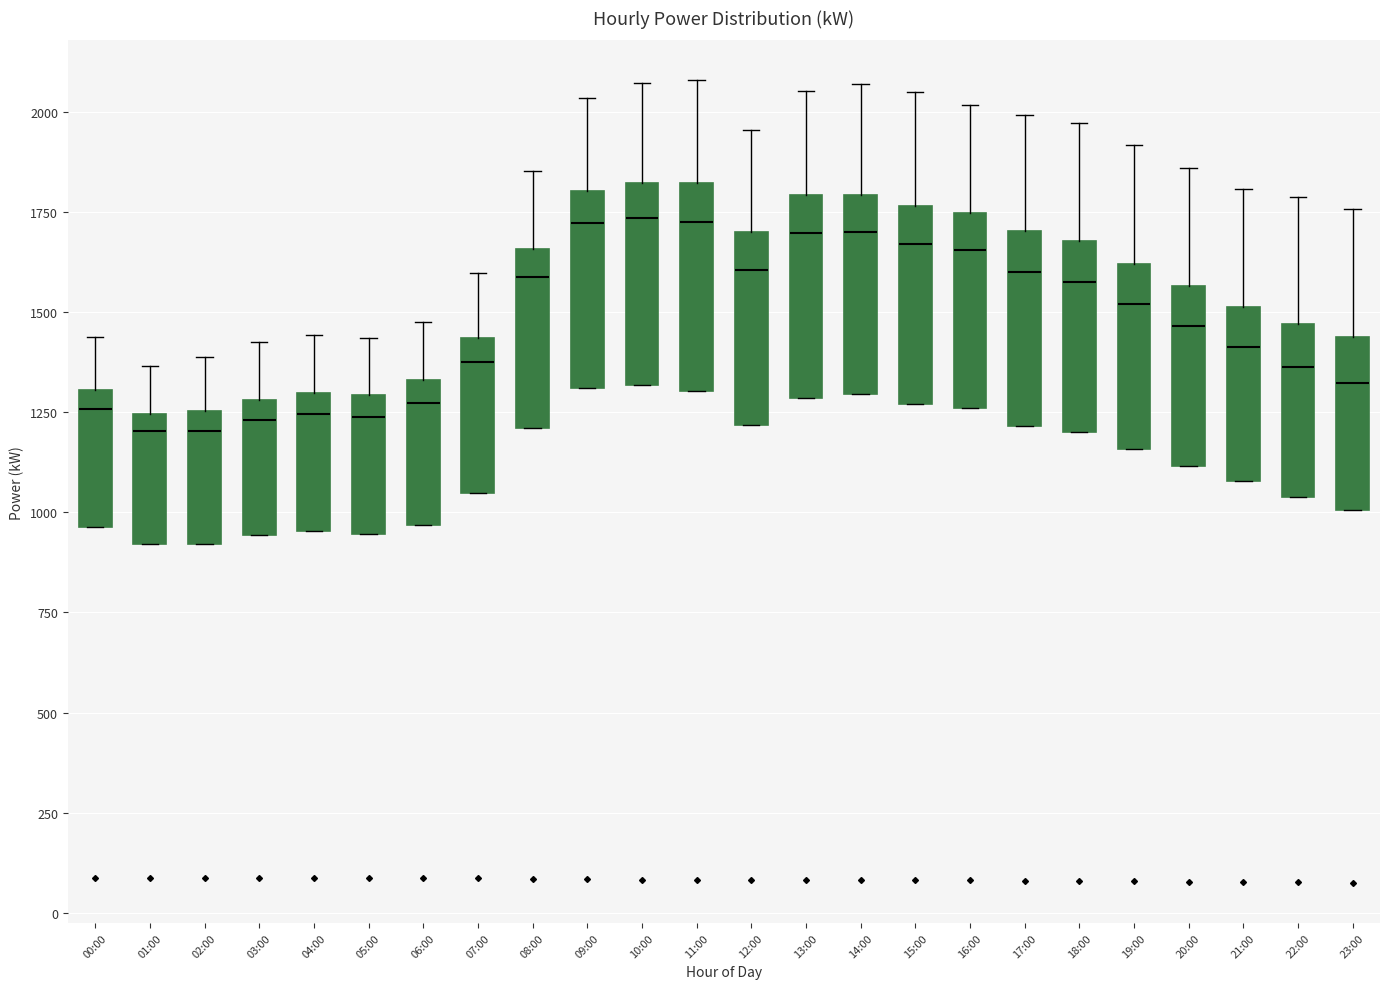

Reading left to right, transcribe this box plot: for each box, give where its median line is, the range the box spans, and where its two whiskers end, as read against the y-axis. The values are not printed on the chart, so give them approximately, as read against the axis.

00:00: median 1250, box 950 to 1300, whiskers 950 to 1450
01:00: median 1200, box 900 to 1250, whiskers 900 to 1350
02:00: median 1200, box 900 to 1250, whiskers 900 to 1400
03:00: median 1250, box 950 to 1300, whiskers 950 to 1400
04:00: median 1250, box 950 to 1300, whiskers 950 to 1450
05:00: median 1250, box 950 to 1300, whiskers 950 to 1450
06:00: median 1250, box 950 to 1350, whiskers 950 to 1500
07:00: median 1350, box 1050 to 1450, whiskers 1050 to 1600
08:00: median 1600, box 1200 to 1650, whiskers 1200 to 1850
09:00: median 1700, box 1300 to 1800, whiskers 1300 to 2050
10:00: median 1750, box 1300 to 1800, whiskers 1300 to 2050
11:00: median 1700, box 1300 to 1800, whiskers 1300 to 2100
12:00: median 1600, box 1200 to 1700, whiskers 1200 to 1950
13:00: median 1700, box 1300 to 1800, whiskers 1300 to 2050
14:00: median 1700, box 1300 to 1800, whiskers 1300 to 2050
15:00: median 1650, box 1250 to 1750, whiskers 1250 to 2050
16:00: median 1650, box 1250 to 1750, whiskers 1250 to 2000
17:00: median 1600, box 1200 to 1700, whiskers 1200 to 2000
18:00: median 1600, box 1200 to 1700, whiskers 1200 to 1950
19:00: median 1500, box 1150 to 1600, whiskers 1150 to 1900
20:00: median 1450, box 1100 to 1550, whiskers 1100 to 1850
21:00: median 1400, box 1100 to 1500, whiskers 1100 to 1800
22:00: median 1350, box 1050 to 1450, whiskers 1050 to 1800
23:00: median 1300, box 1000 to 1450, whiskers 1000 to 1750